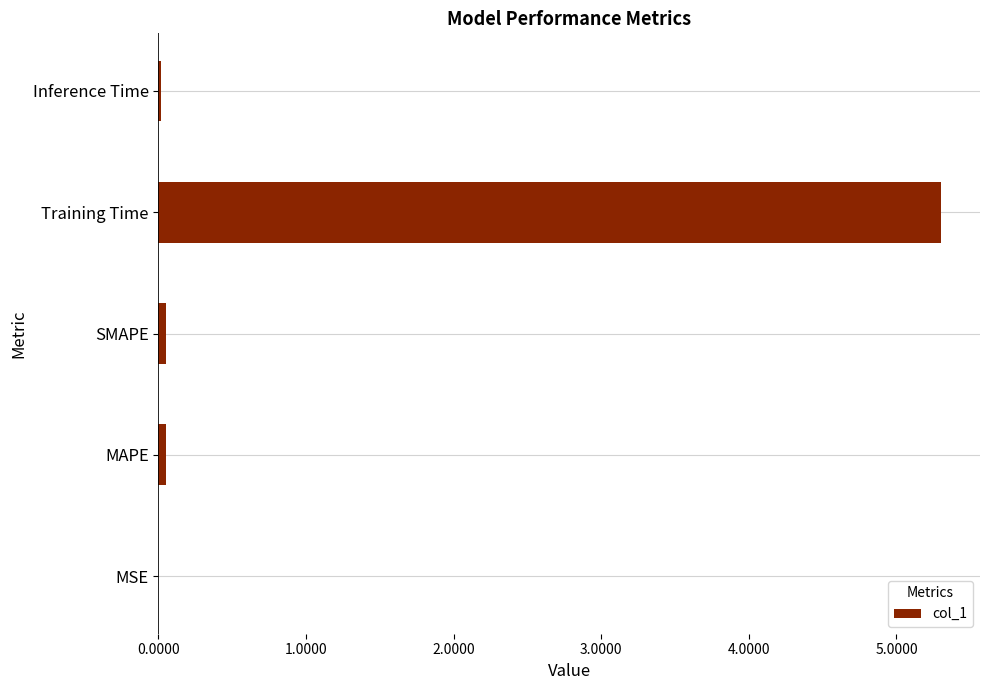

What is the sum of all values?

5.4